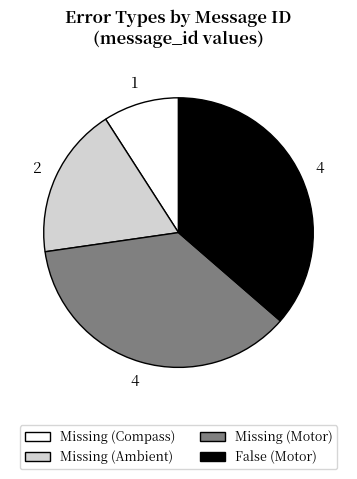

Is there a majority slice in this chart?

No